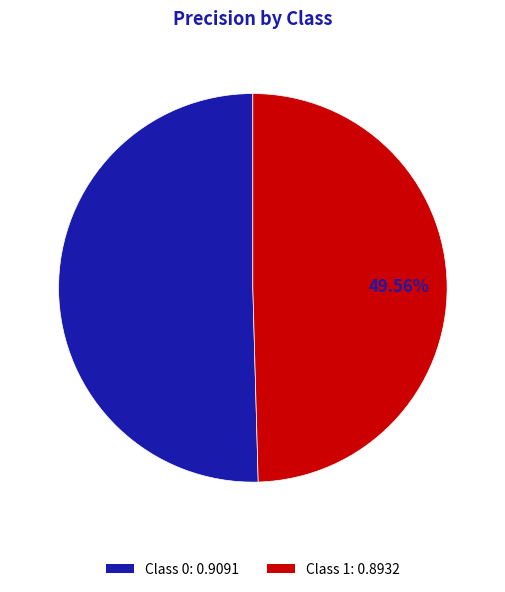

What is the majority slice?

Class 0: 0.9091